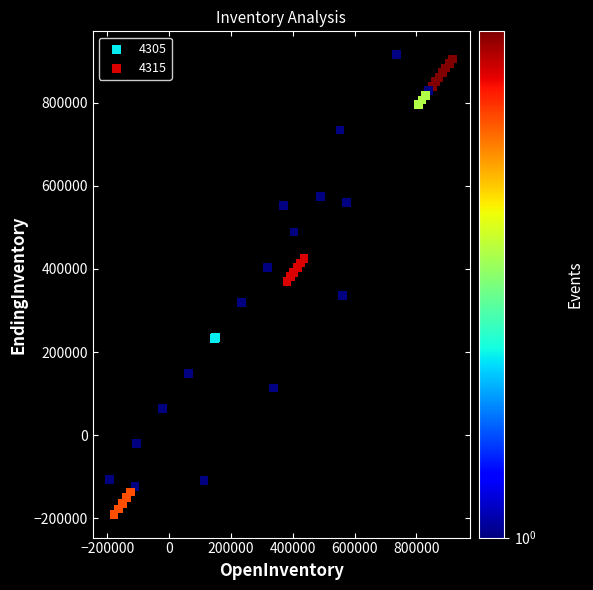

Which series reaches the maximum Y coordinate?

4315